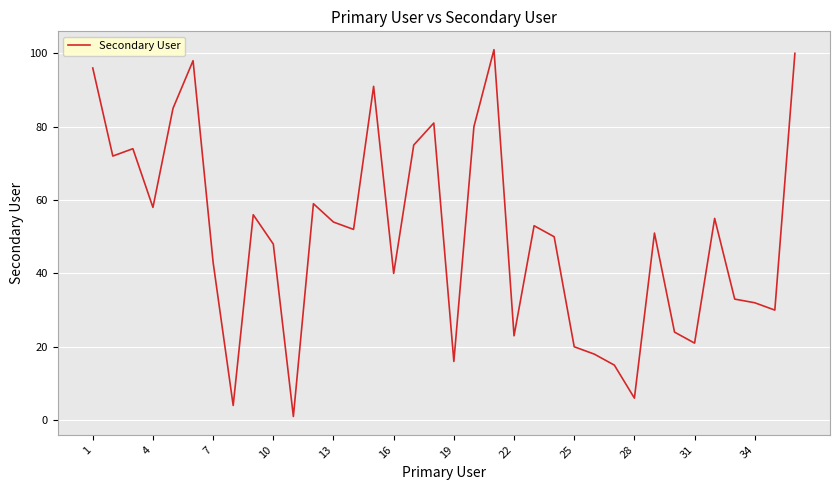

What is the difference between the second highest and minimum values?

99